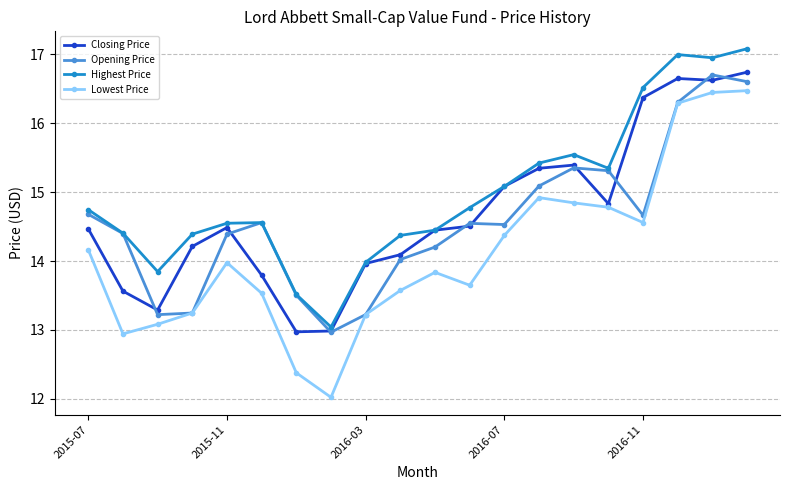

How many lines are shown in the chart?

4